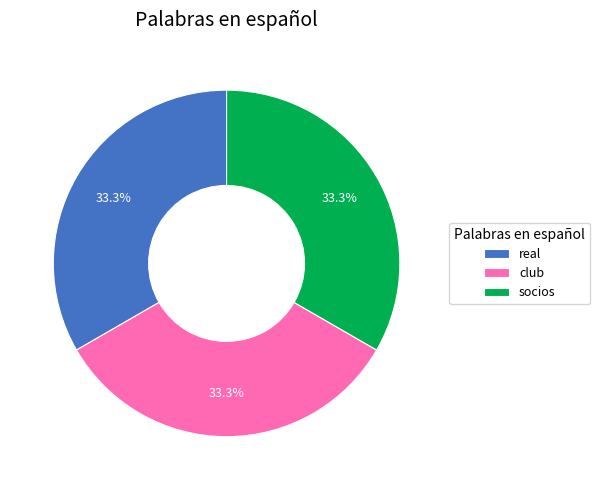

What percentage do real and socios together represent?

66.7%